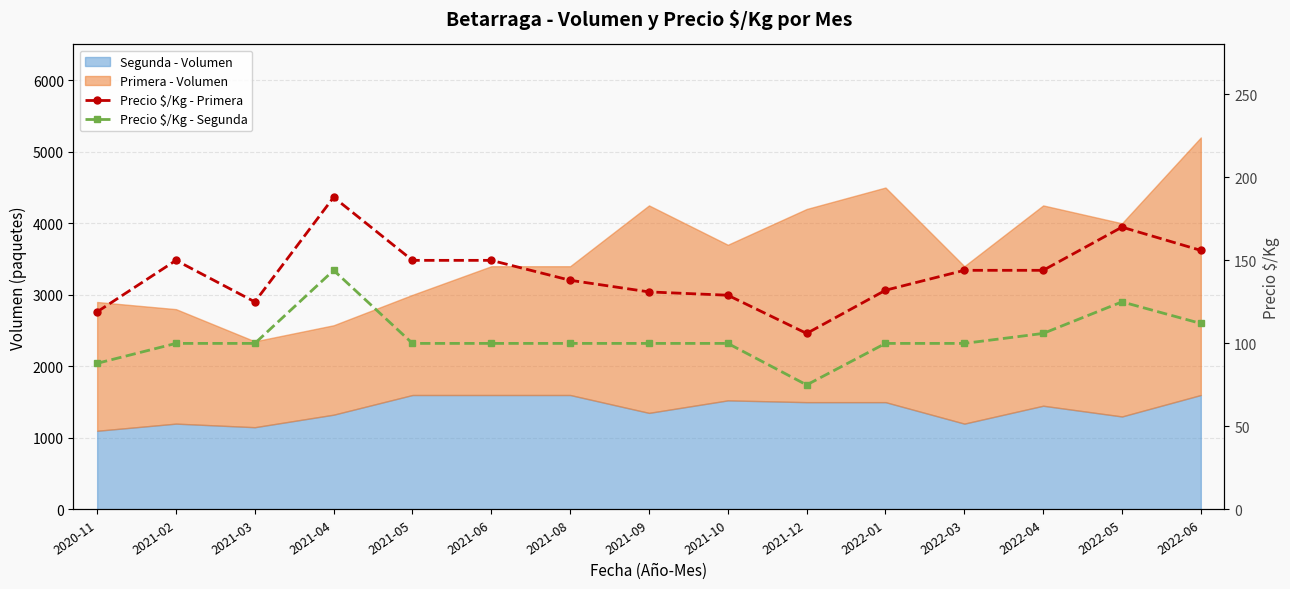

True or false: Precio $/Kg - Primera has a value of 235 at 2021-09.

False